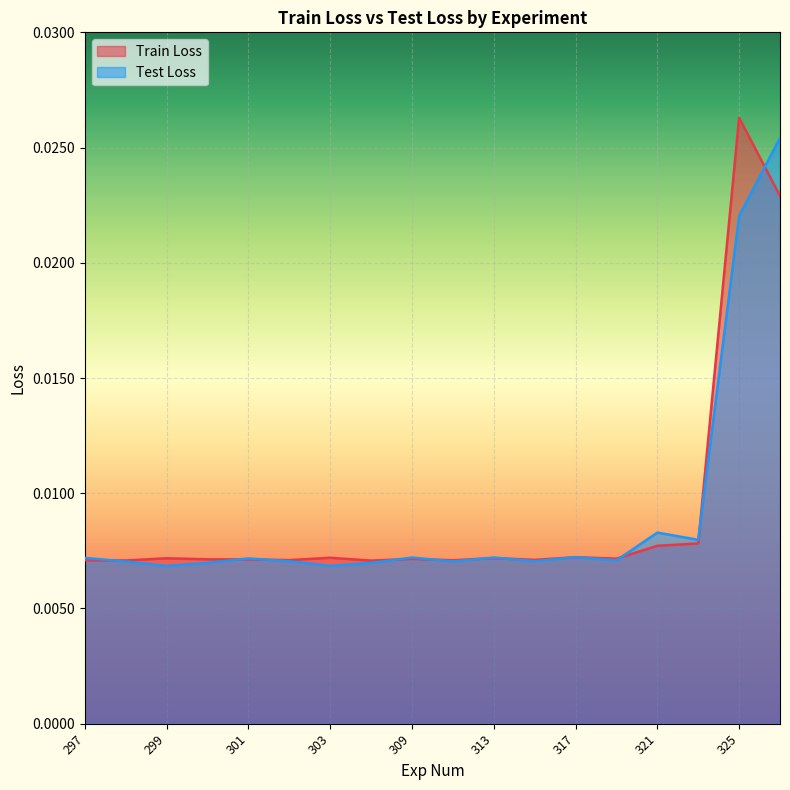

Between which two adjacent categories do Test Loss and Train Loss first intersect?

297 and 298